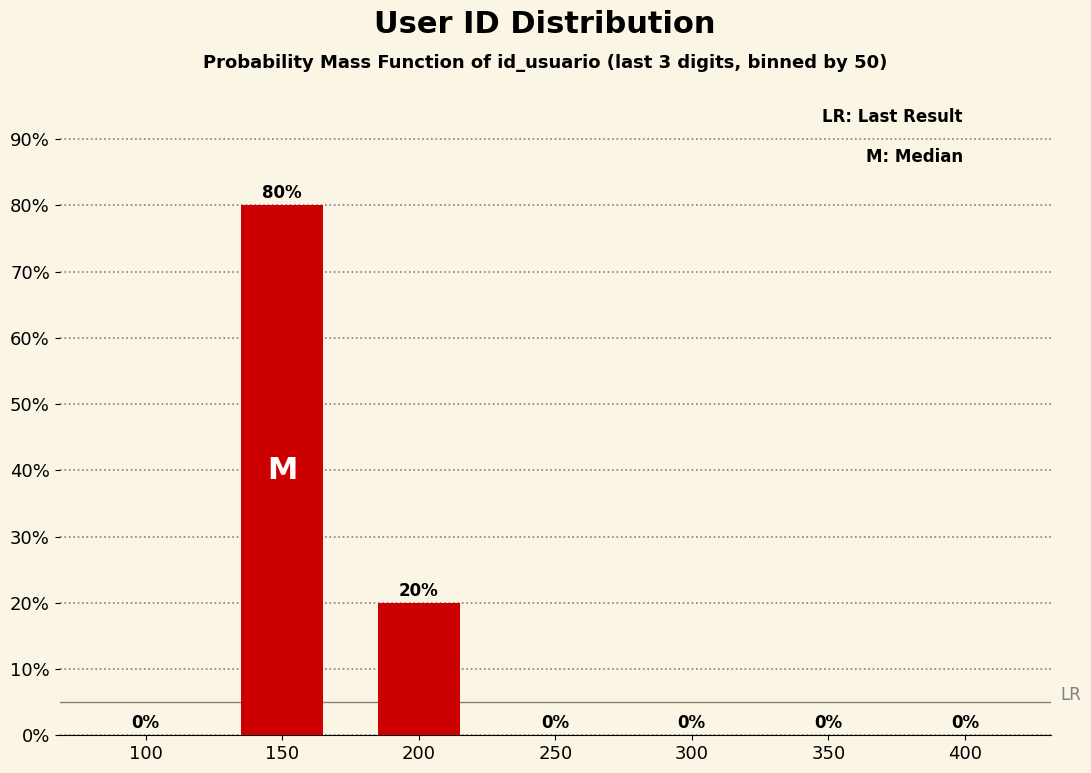

Reading right to left, list all the values displayed in this chart.

400=0	350=0	300=0	250=0	200=20	150=80	100=0